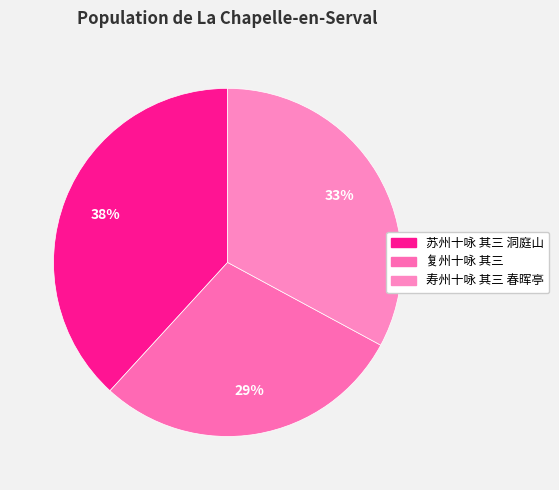

Which slice is the largest?

苏州十咏 其三 洞庭山